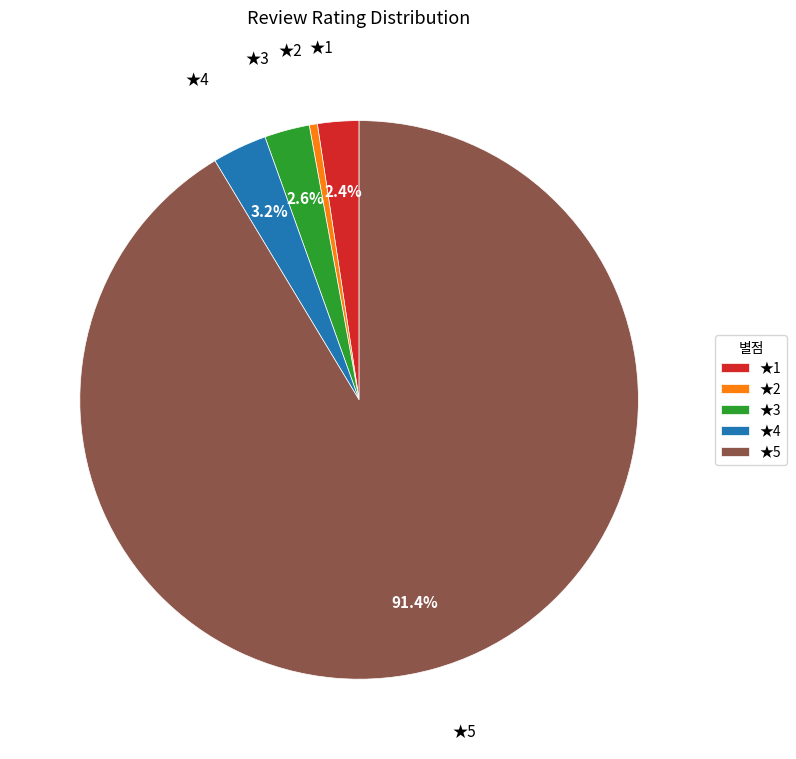

Approximately how many times larger is the value at ★1 compared to ★3?

0.9